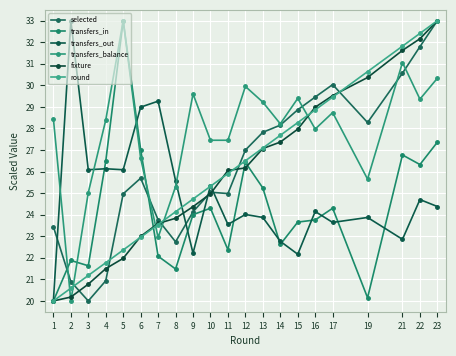

How many intersections are there between transfers_balance and round?

5